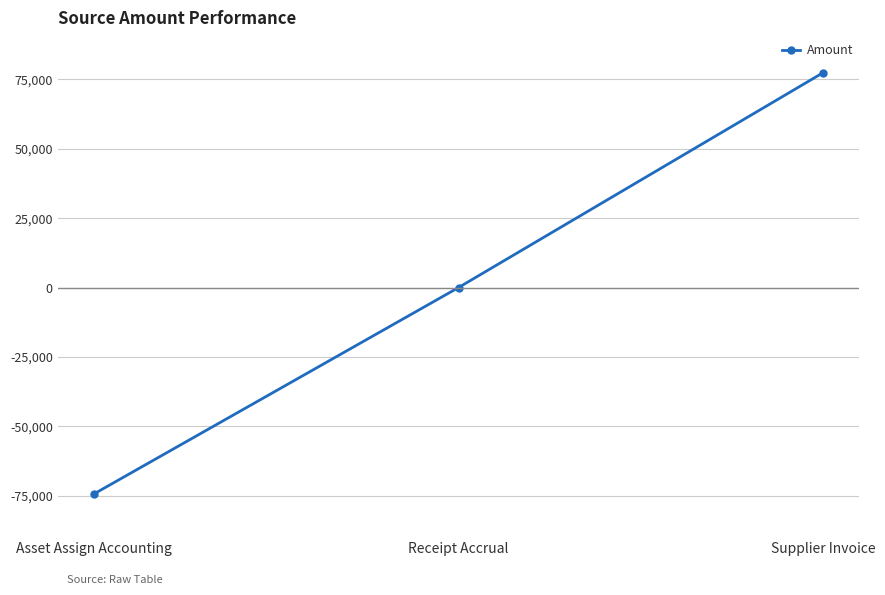

What is the label of the 2nd point from the left?

Receipt Accrual